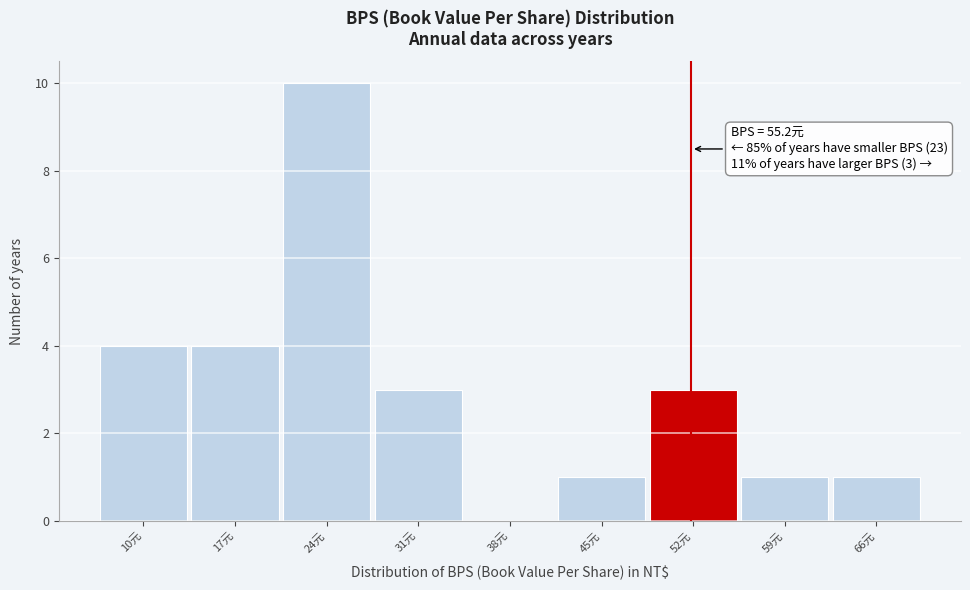

Reading right to left, transcribe all the data shown in this chart.

66元=1	59元=1	52元=3	45元=1	38元=0	31元=3	24元=10	17元=4	10元=4